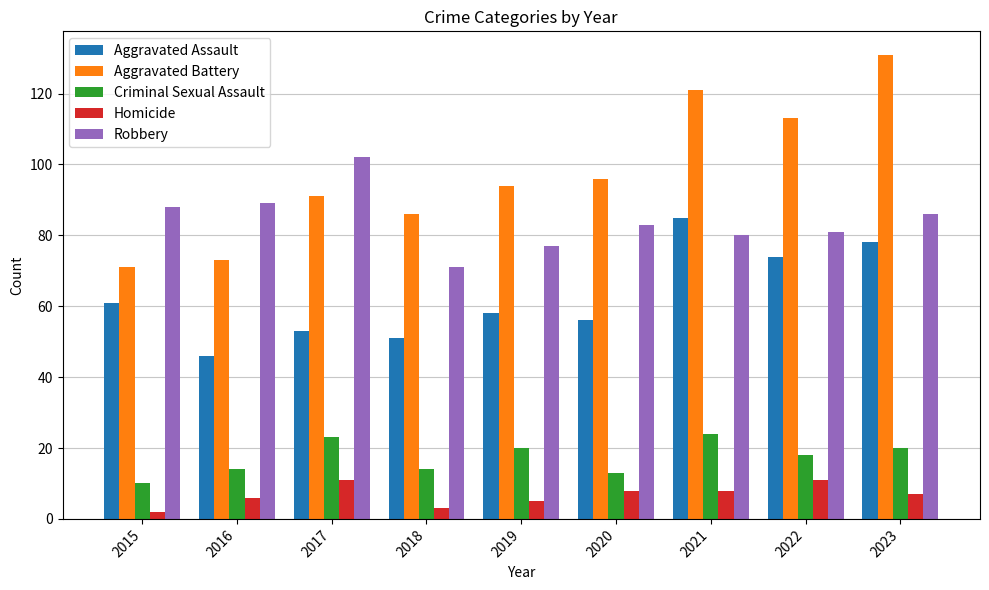

Is it true that Aggravated Battery equals 71 at 2015?

True